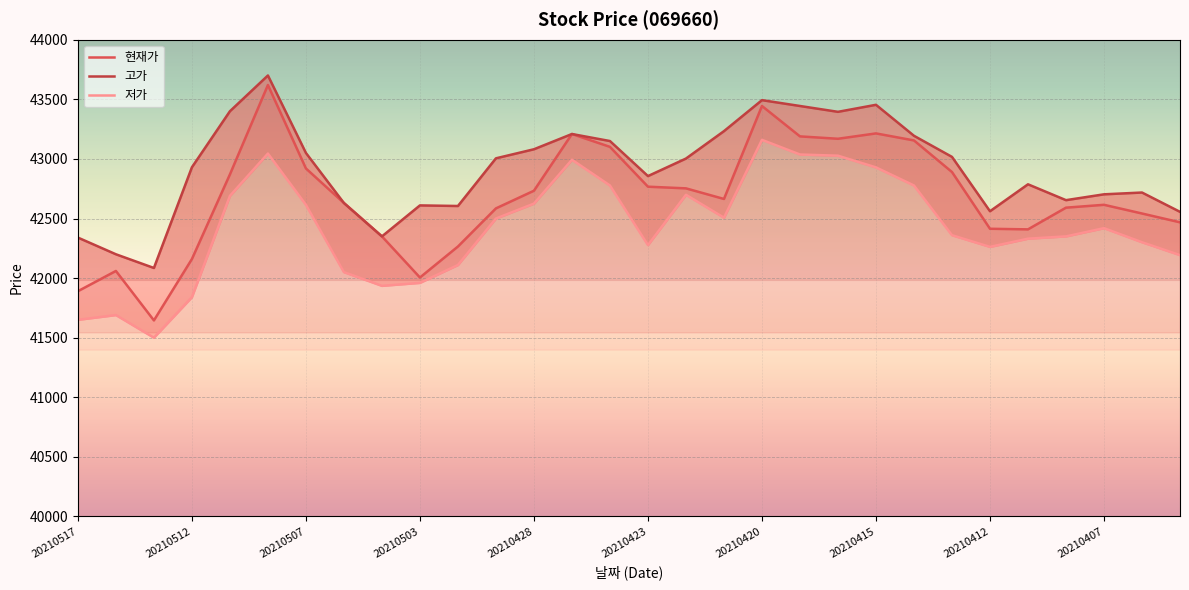

True or false: 저가 and 고가 cross at least once.

False